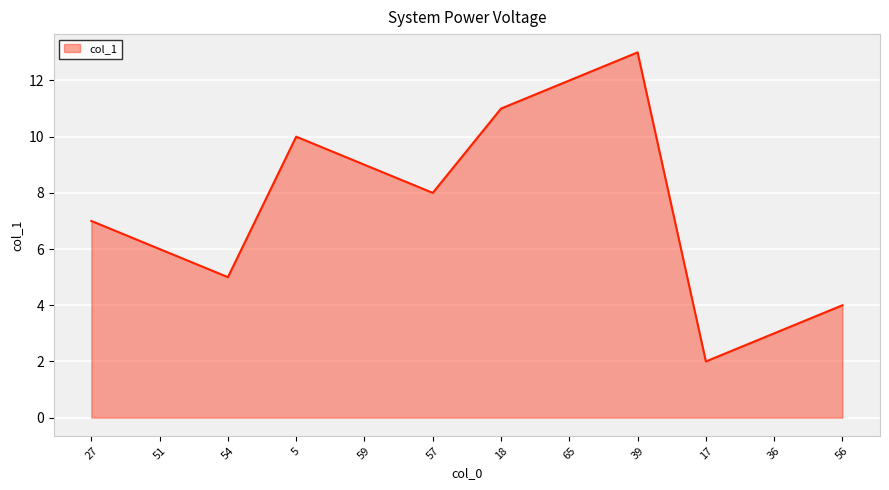

How many interior local peaks (higher than both neighbors) does the data have?

2